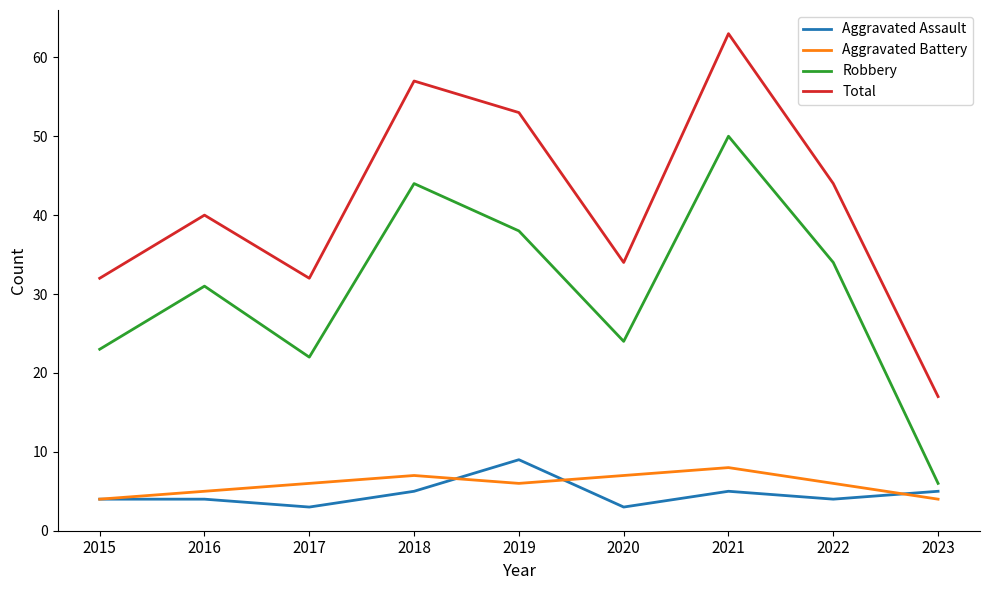

In Aggravated Battery, how many points are lower than both neighbors (excluding endpoints)?

1